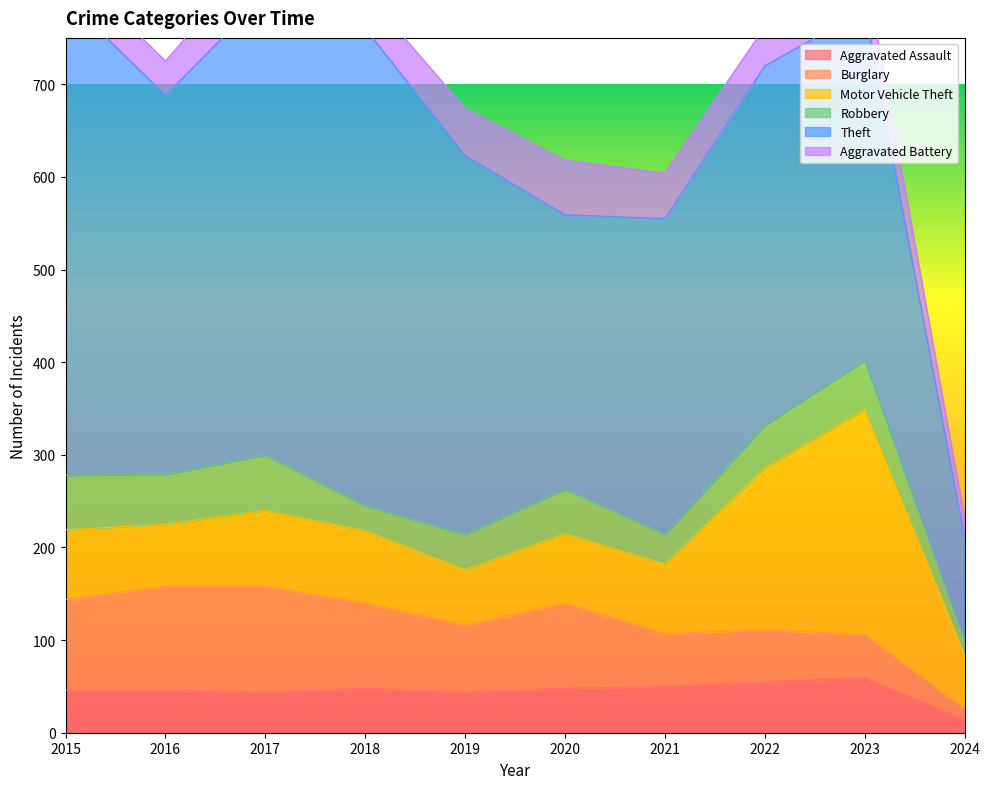

Which series has the largest total across all categories?

Theft